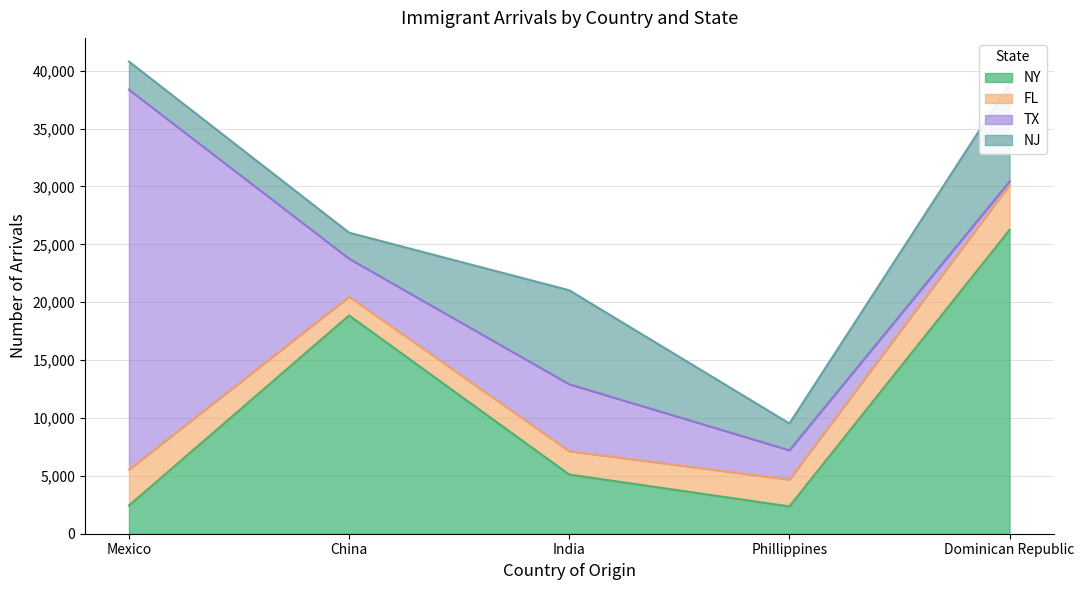

At how many categories does at least one series exceed 24366?

2